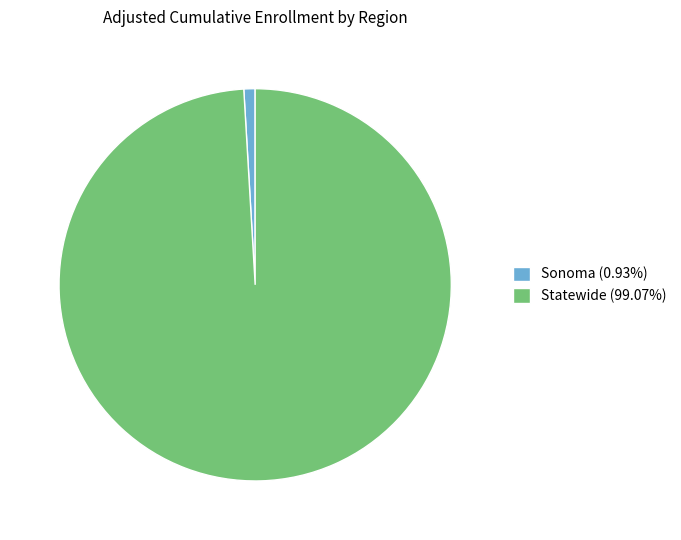

Combined, do Statewide (99.07%) and Sonoma (0.93%) account for over 50%?

Yes